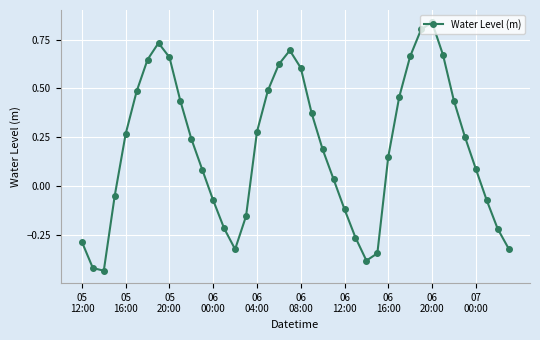

True or false: the data has more than 1 interior local peaks.

True